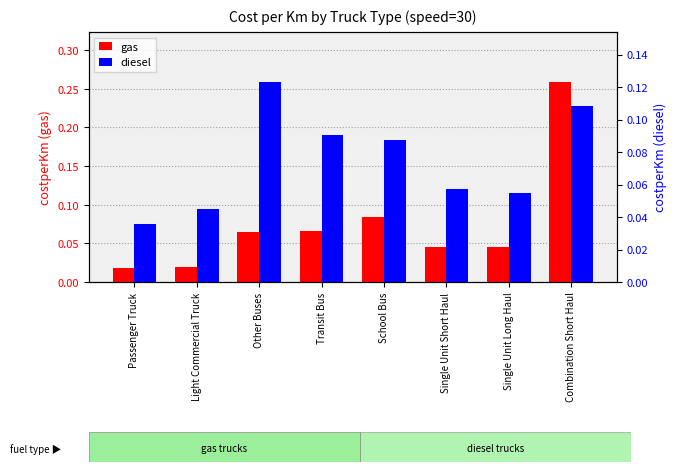

True or false: diesel has a value of 0.2 at Combination Short Haul.

False